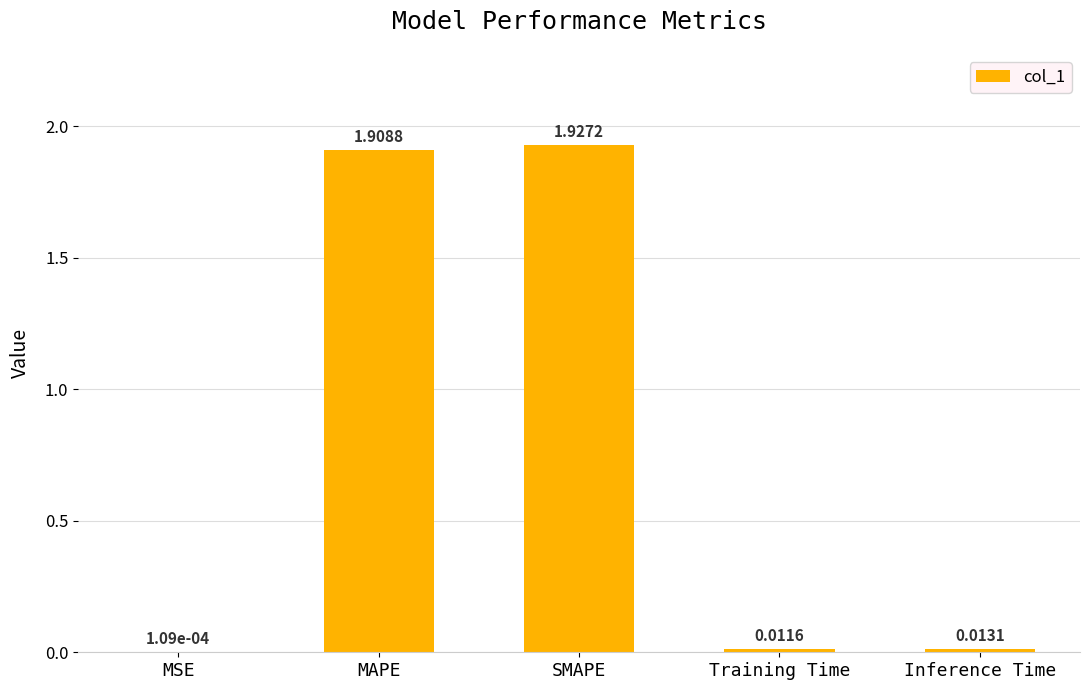

Which has a higher value, MSE or SMAPE?

SMAPE